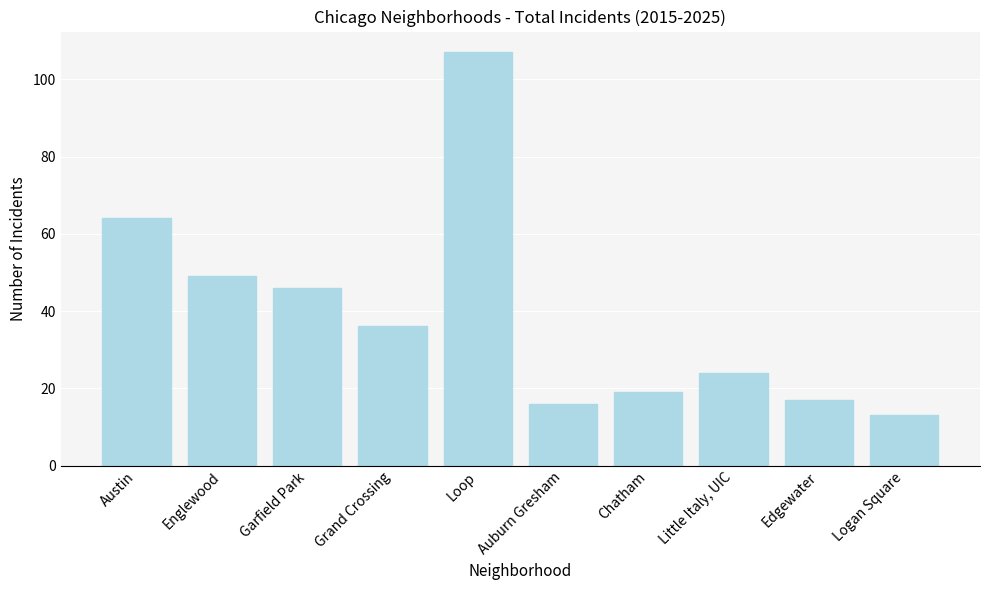

Approximately how many times larger is the value at Edgewater compared to Grand Crossing?

0.5